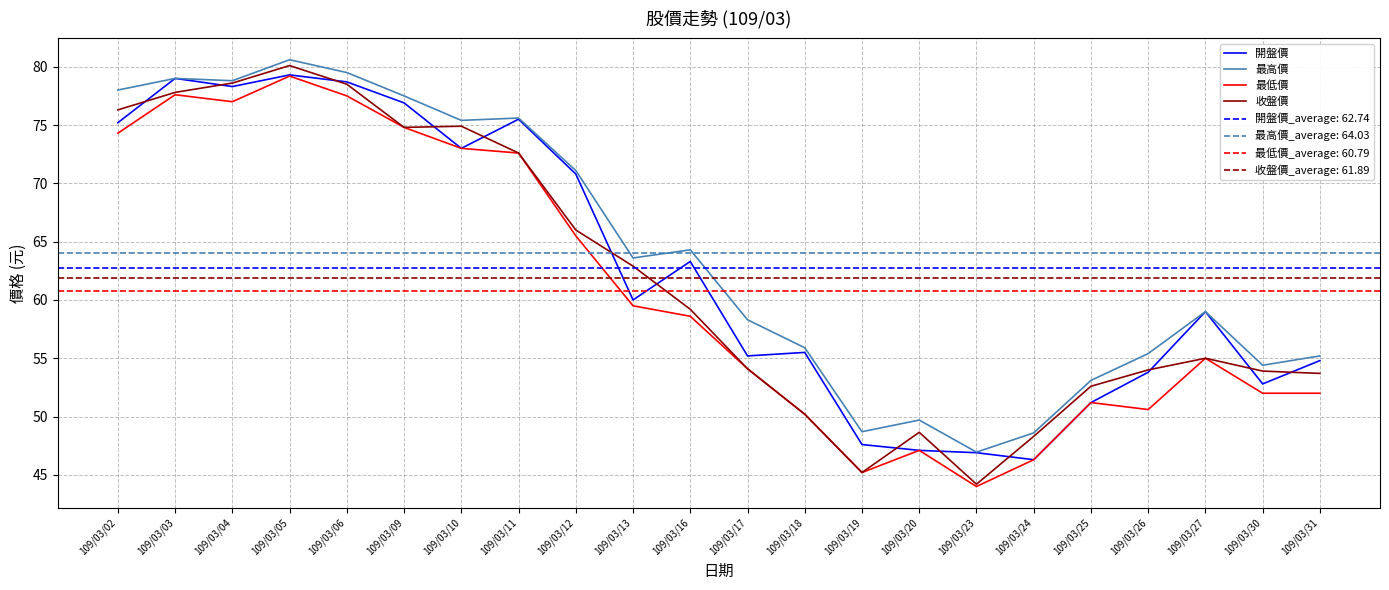

Between 109/03/10 and 109/03/24, which series saw the biggest shift?

最高價